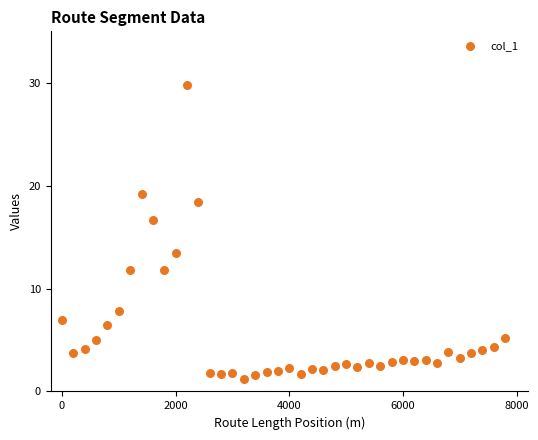

What is the range of Y values (max minus min)?

28.6